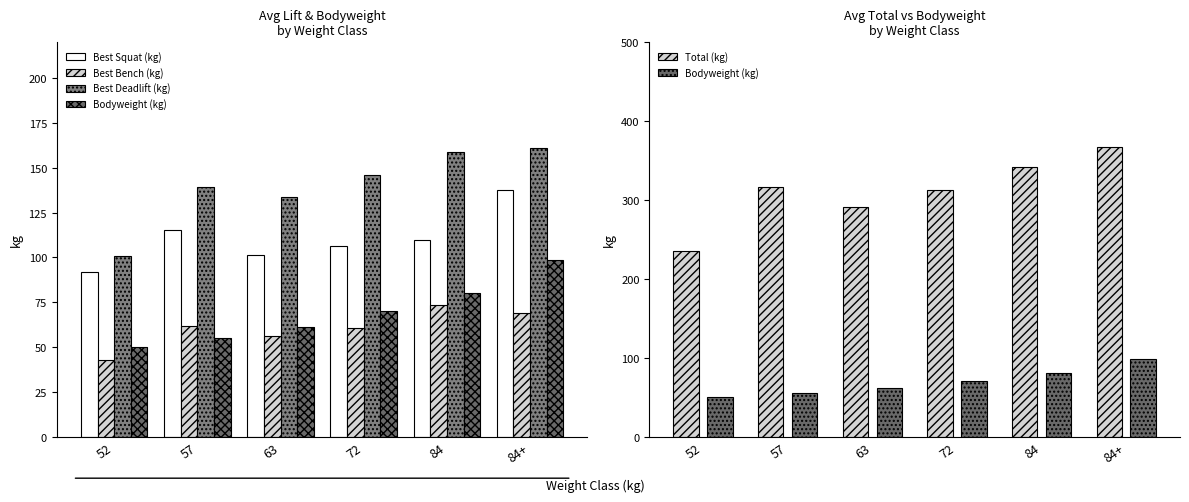

Reading right to left, list all the values displayed in this chart.

Best Squat (kg): 137.5	109.4	106.3	101.1	115.0	91.7
Best Bench (kg): 68.8	73.6	60.5	56.3	61.9	42.5
Best Deadlift (kg): 161.3	158.8	146.0	133.8	139.5	100.6
Bodyweight (kg): 98.7	80.2	70.3	61.1	54.9	49.8
Total (kg): 367.6	341.8	312.8	291.2	316.4	234.8